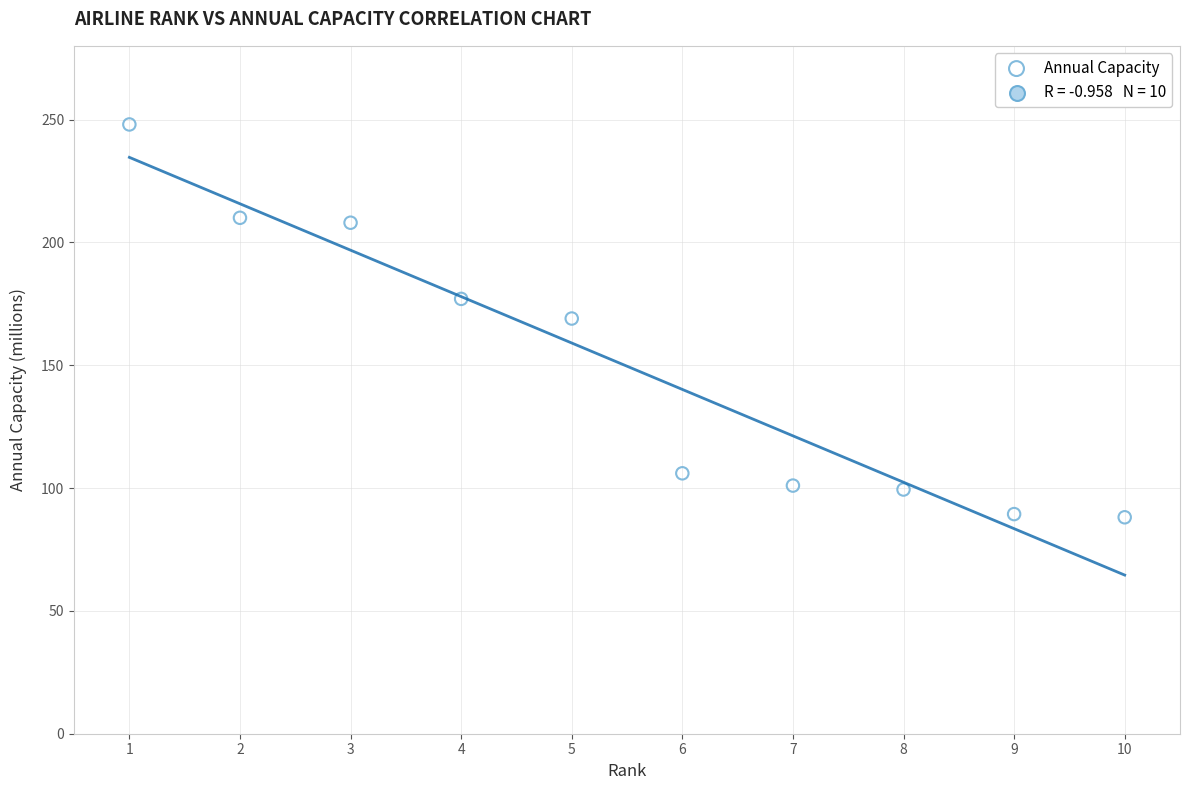

What is the average Y value?

149.6